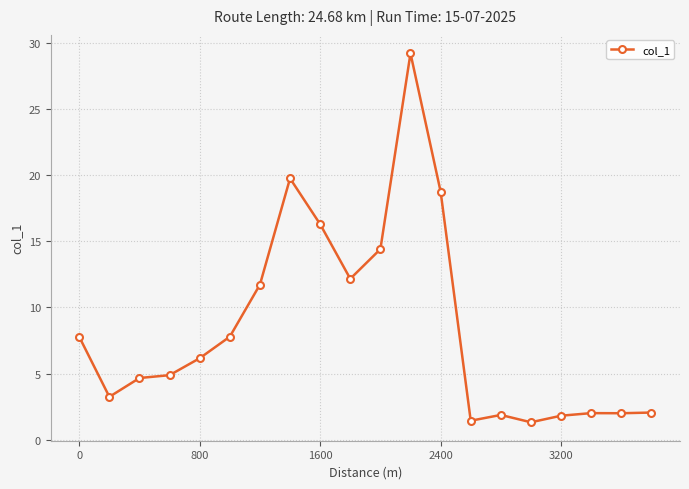

What is the greatest value displayed?

29.2